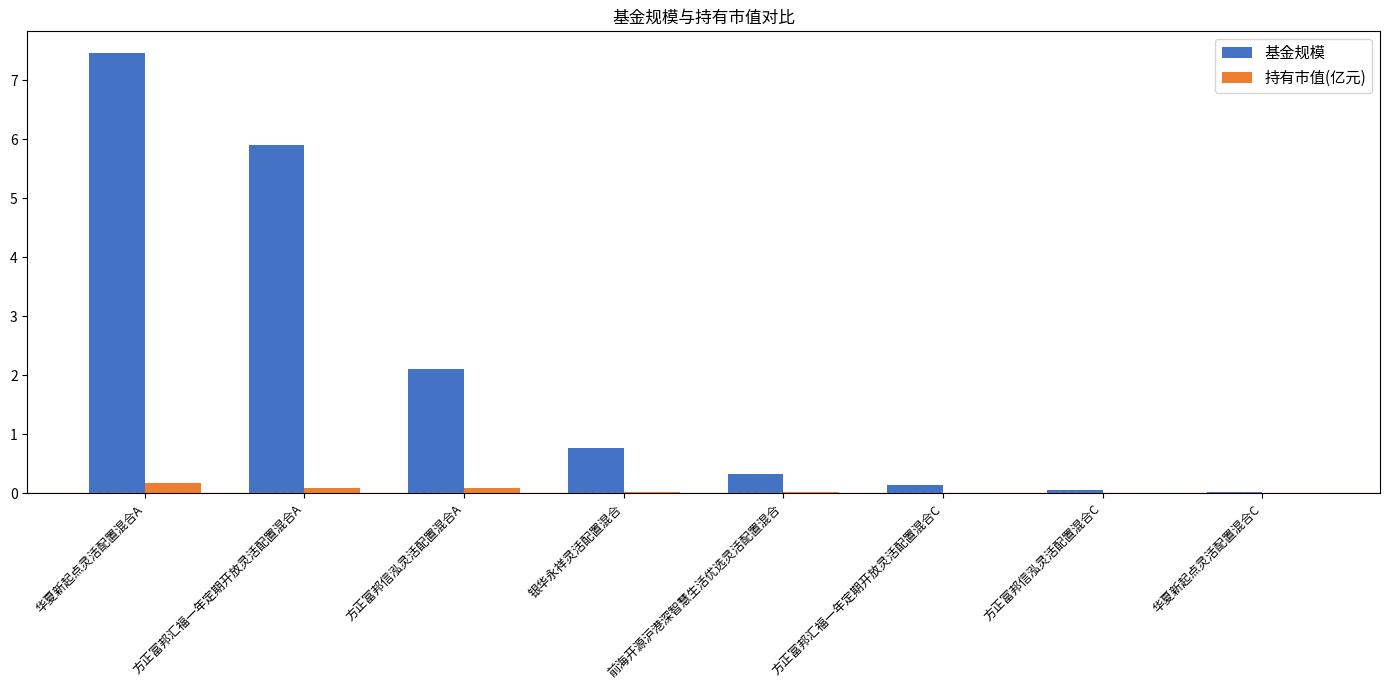

Where is 基金规模 nearest to the value 3?

方正富邦信泓灵活配置混合A